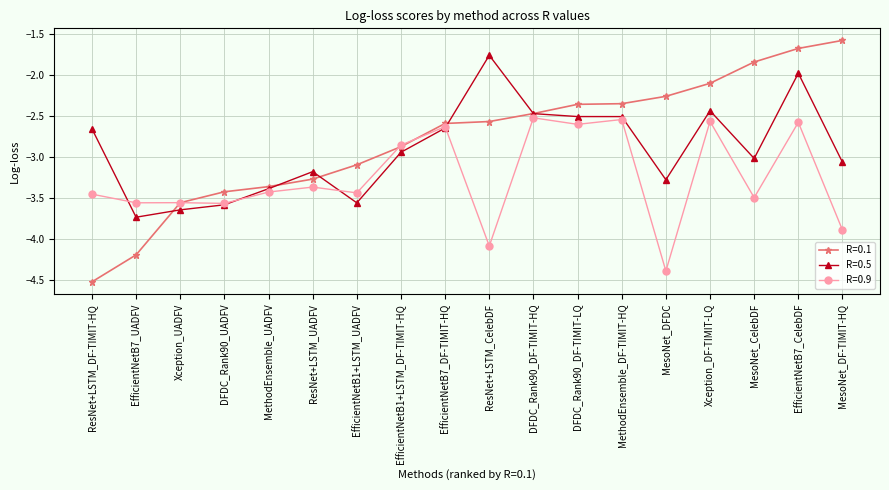

What is the spread (max minus min) of values at MesoNet_DFDC?

2.1